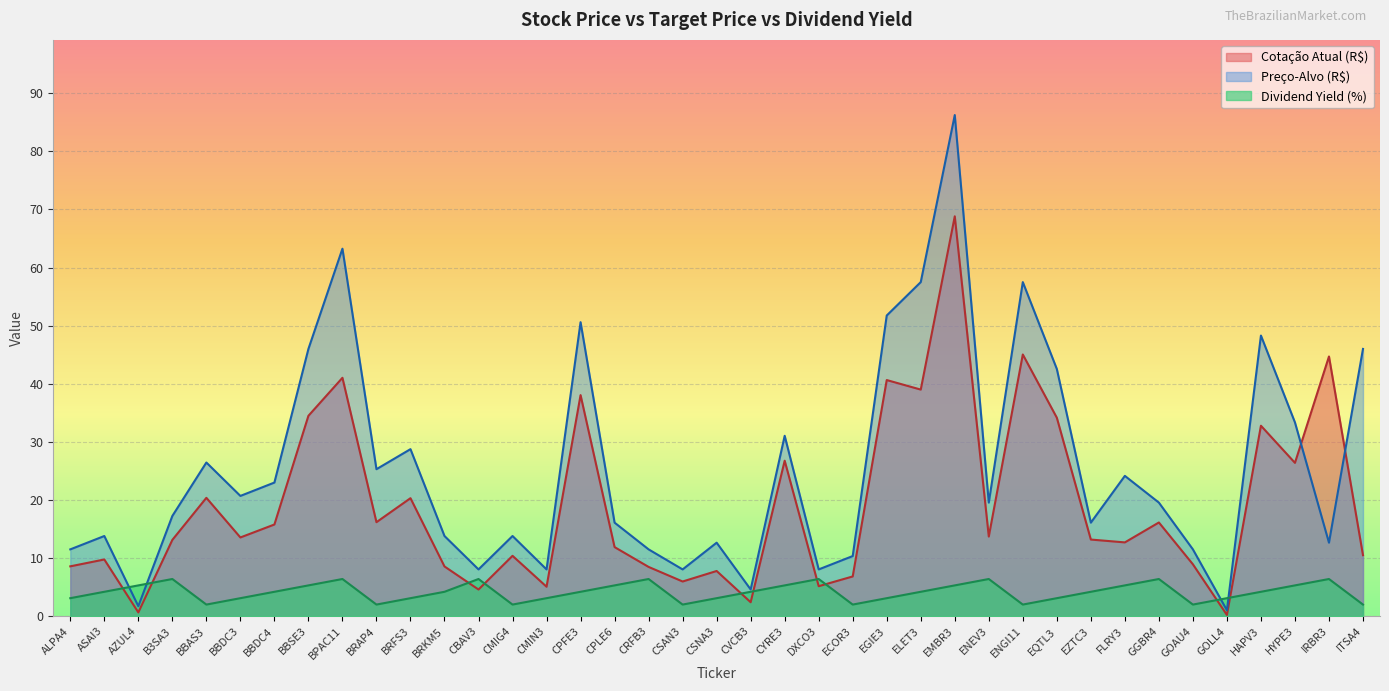

What is the highest value of the Preço-Alvo (R$) series?

86.2